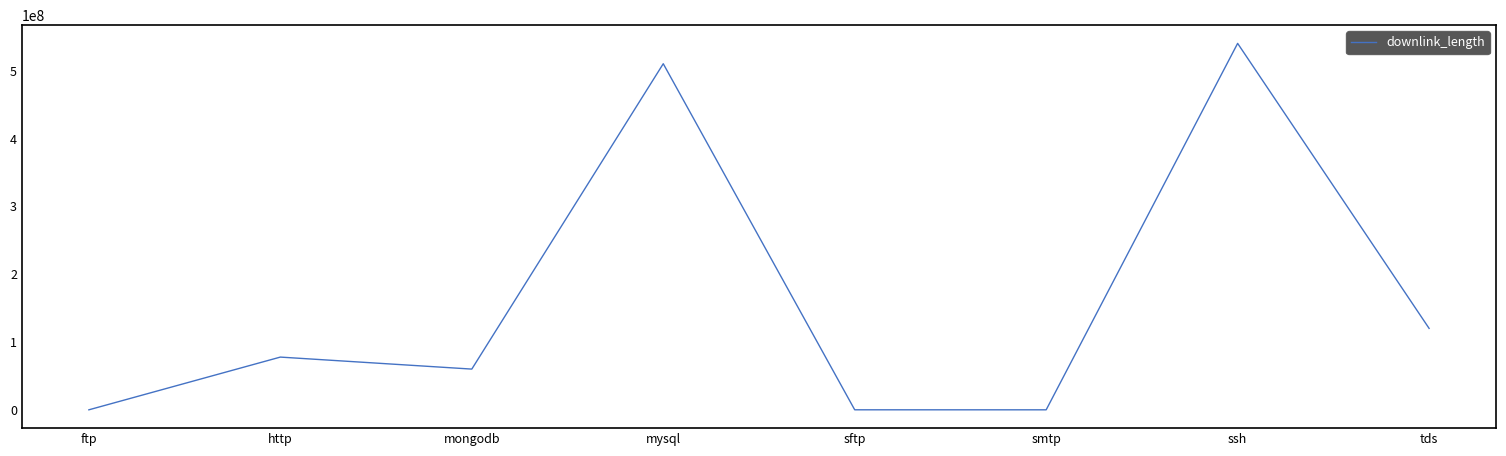

What value does the data have at mysql?

510043768